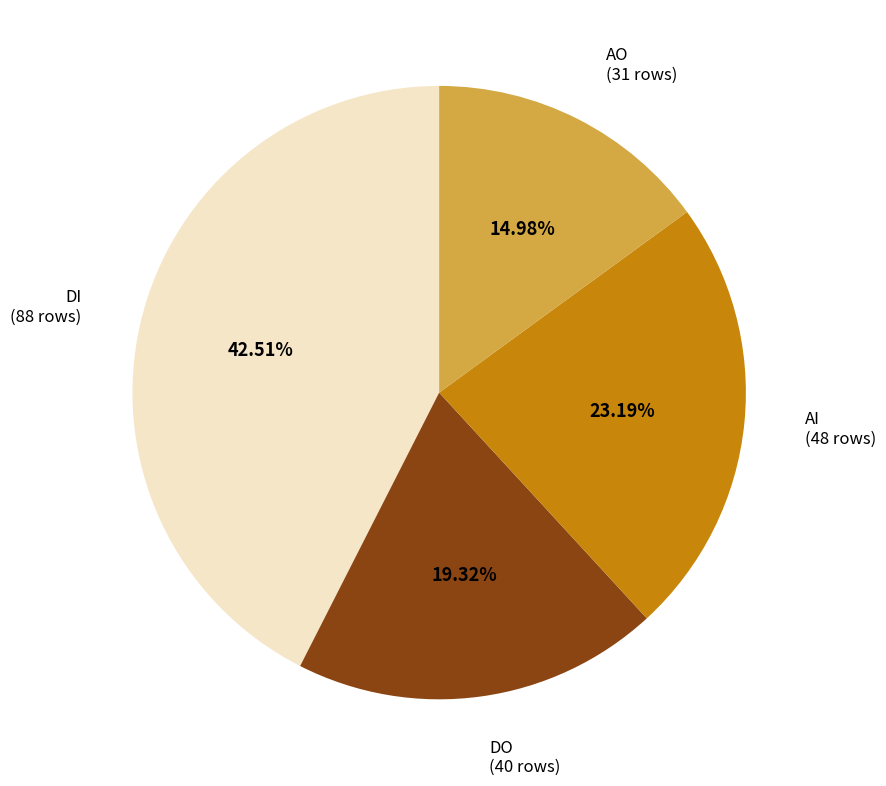

Is it true that DI is 51% of the pie?

False